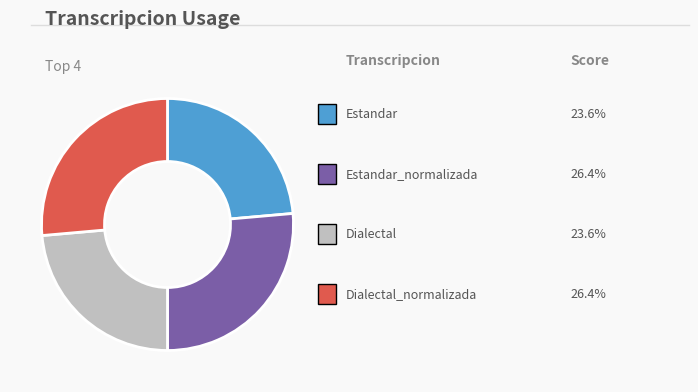

Does any single category account for the majority?

No